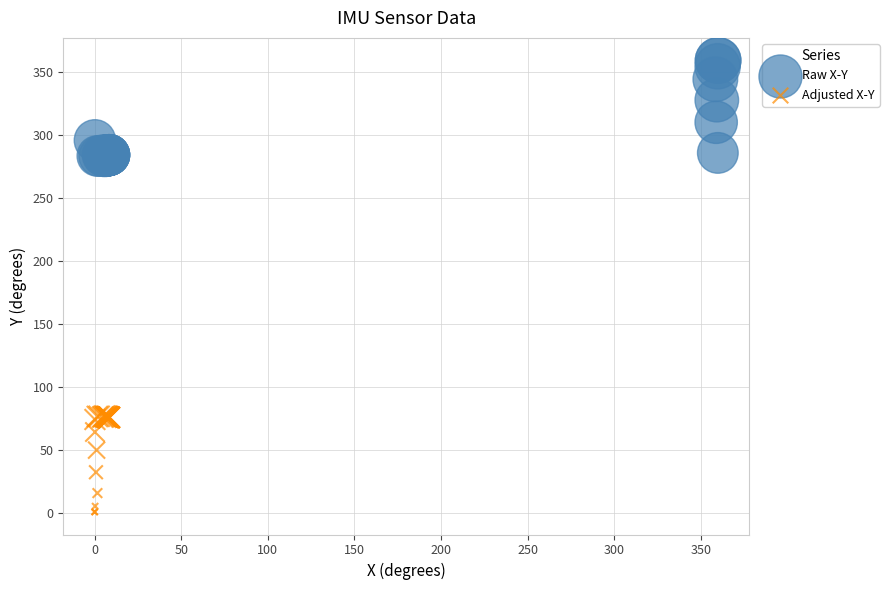

What are all the series names shown in the legend?

Raw X-Y, Adjusted X-Y